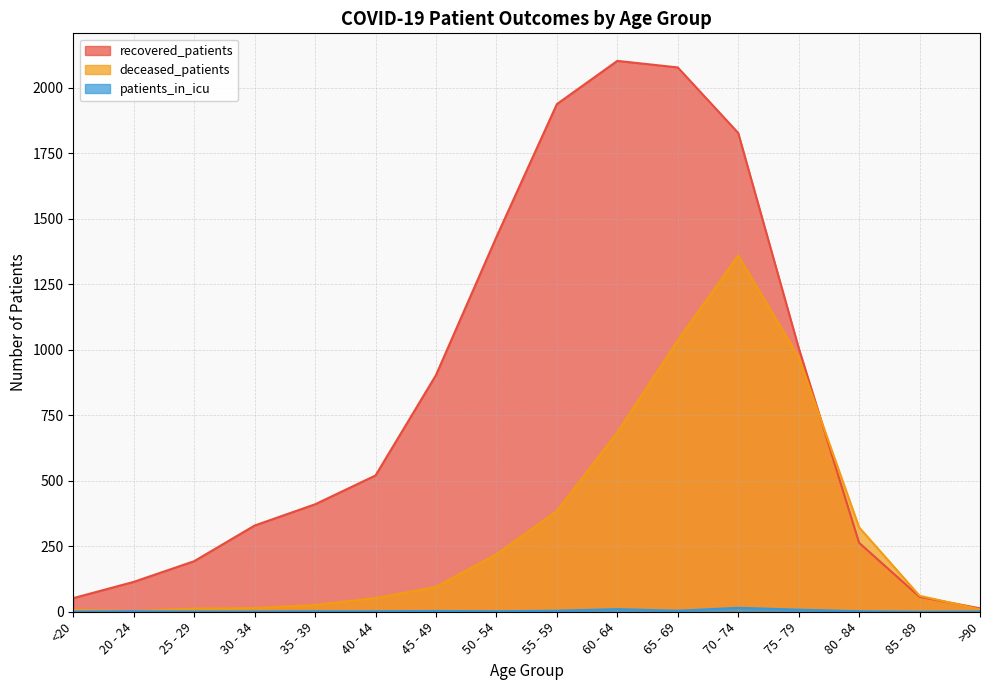

How many values in the patients_in_icu series are below 2?

5